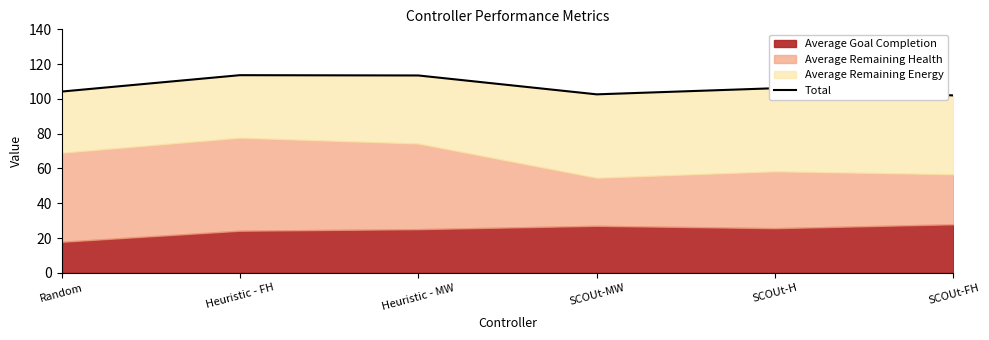

How many data points does each series have?

6